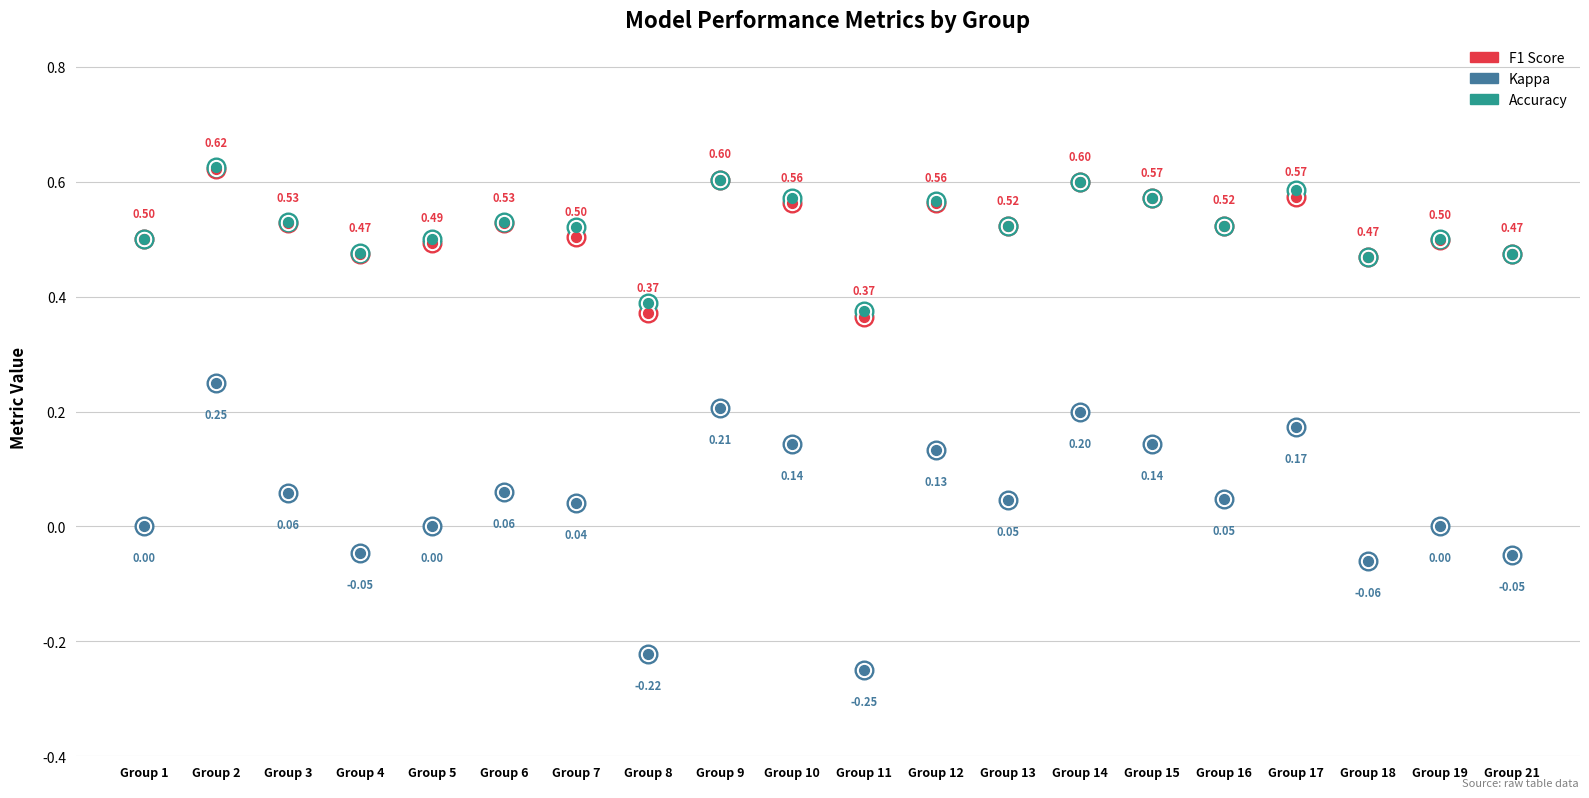

Which series contains the lowest Y value?

kappa